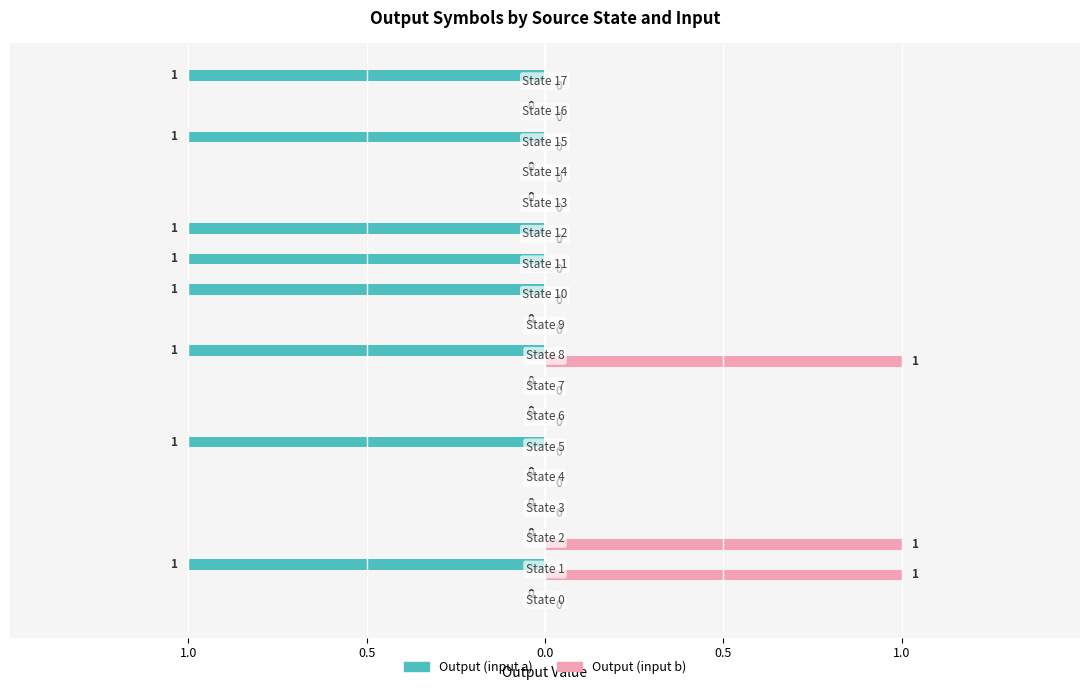

Reading right to left, what are all the values shown in this chart?

Output (input a): -1	0	-1	0	0	-1	-1	-1	0	-1	0	0	-1	0	0	0	-1	0
Output (input b): 0	0	0	0	0	0	0	0	0	1	0	0	0	0	0	1	1	0